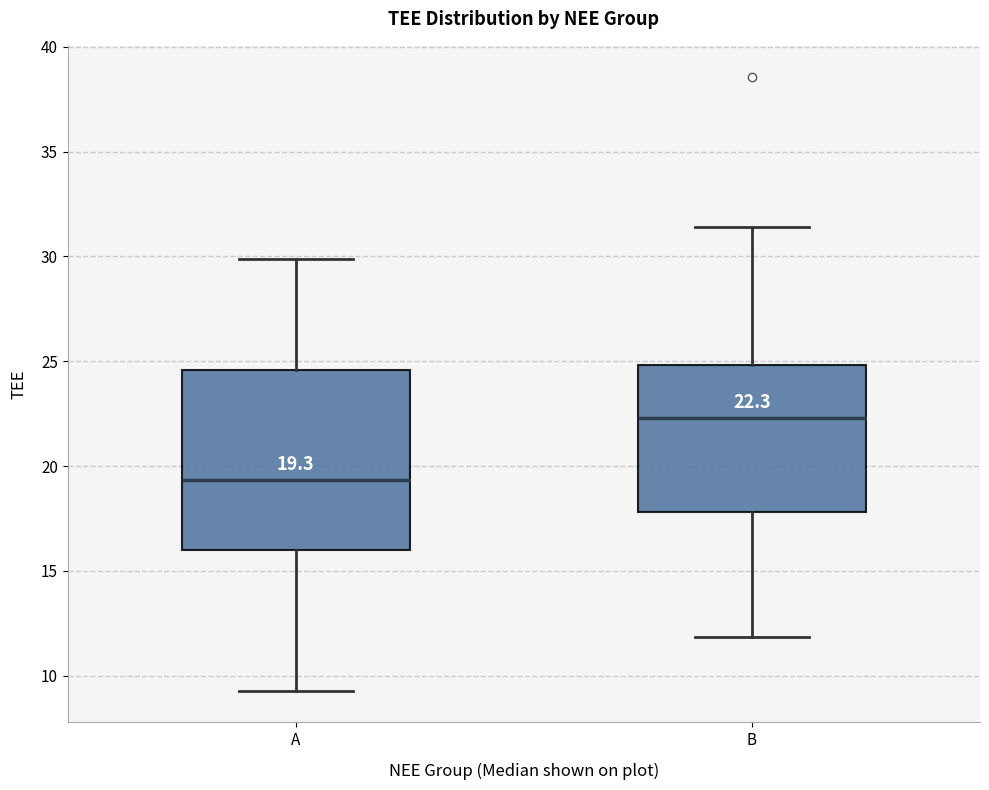

Comparing the boxes themselves (not the whiskers), which one is the tallest?

A